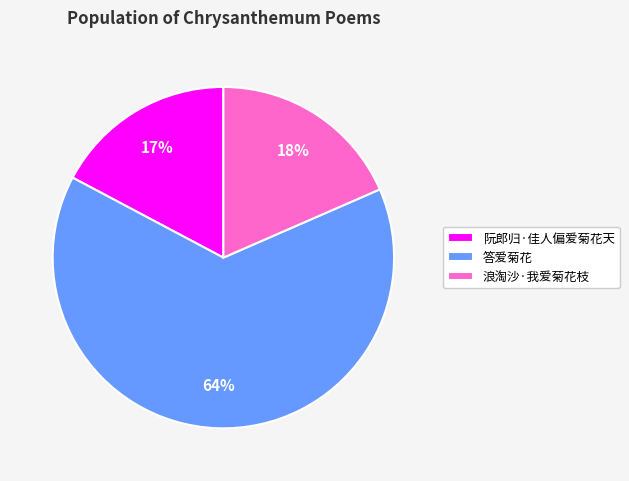

To the nearest percent, what portion does 阮郎归·佳人偏爱菊花天 represent?

17%